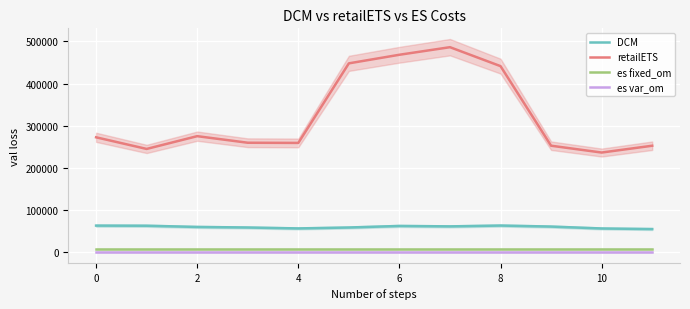

What is the minimum value for es fixed_om?

8030.0